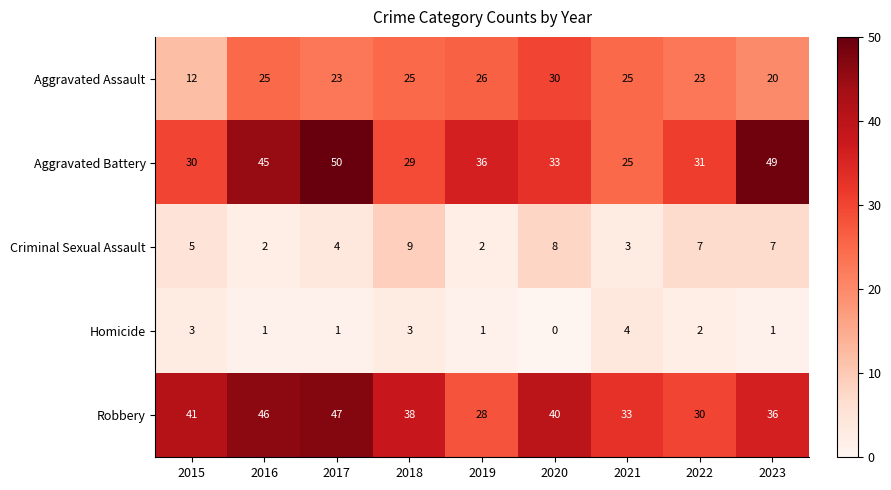

The value of Robbery at 2015 is 41. True or false?

True